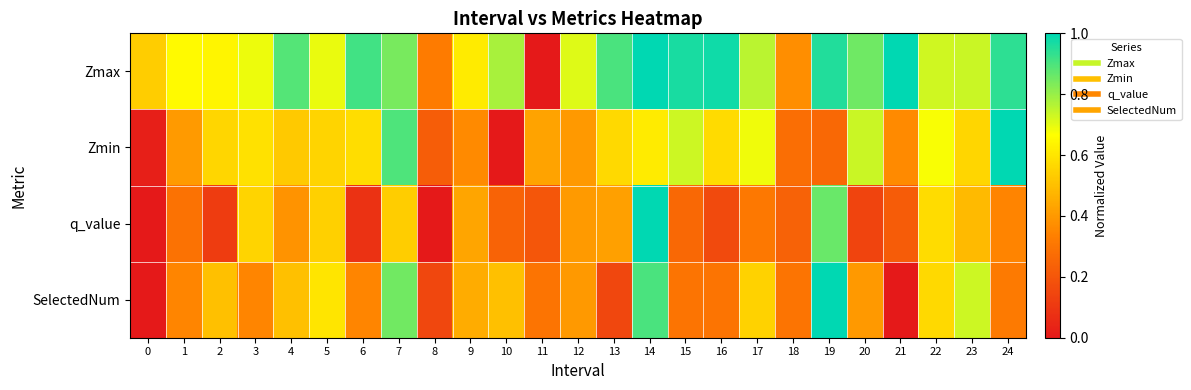

At which category is the sum across all series the highest?

14